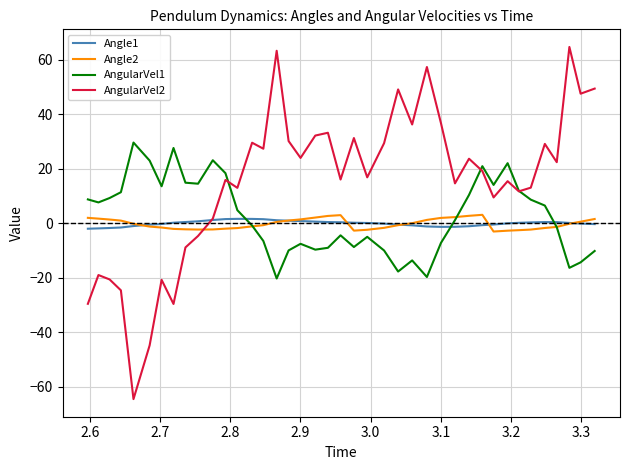

How many intersections are there between AngularVel2 and Angle2?

1